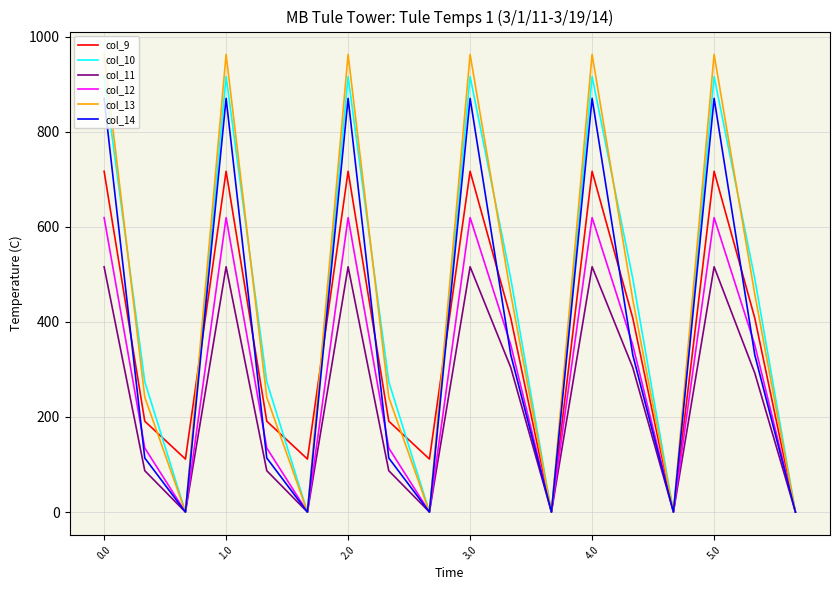

Which series has the largest range (max minus min)?

col_13